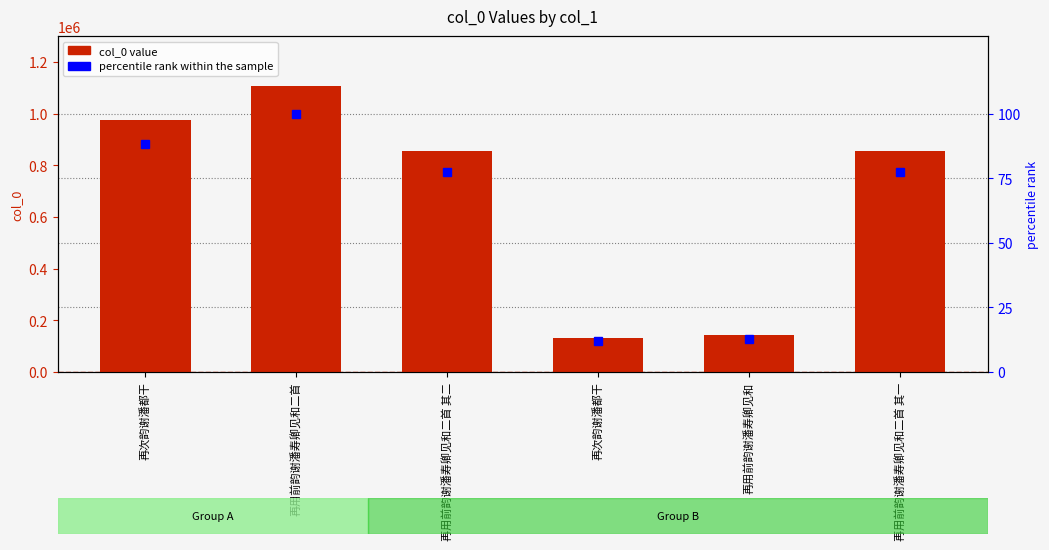

Which label corresponds to the smallest value in the chart?

再次韵谢潘都干